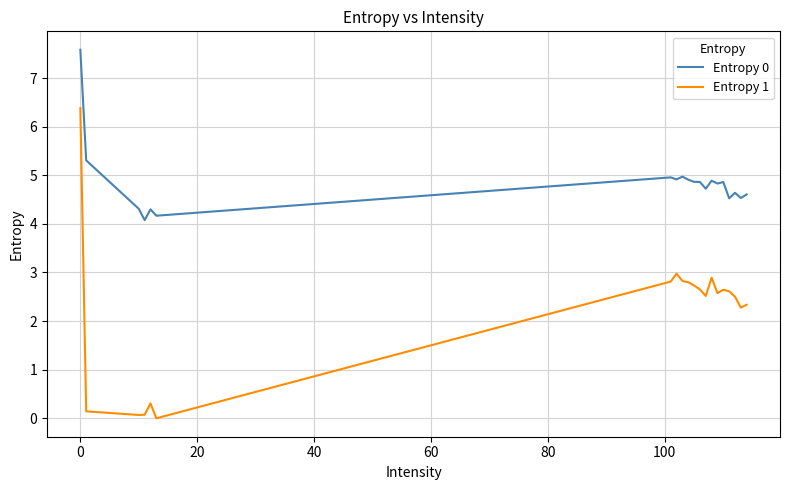

Which series has the largest total across all categories?

Entropy 0